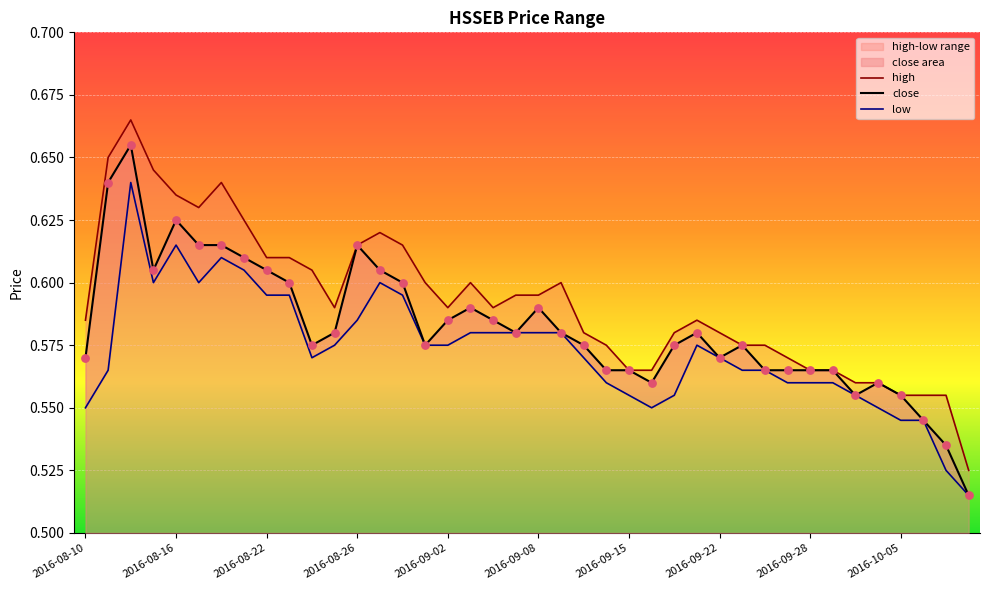

Which series contains the lowest Y value?

close